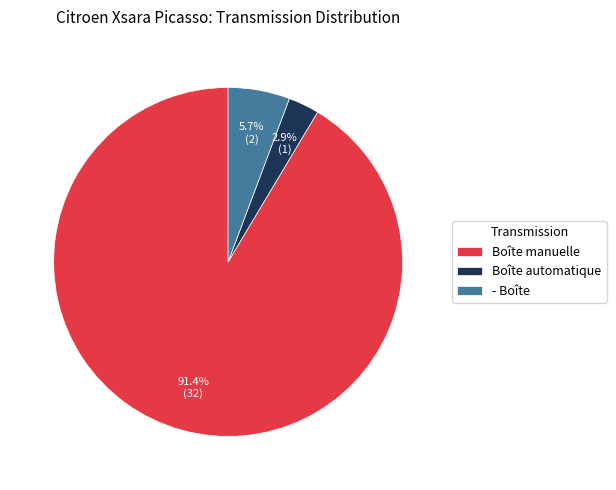

The - Boîte slice represents 6% of the pie. True or false?

True